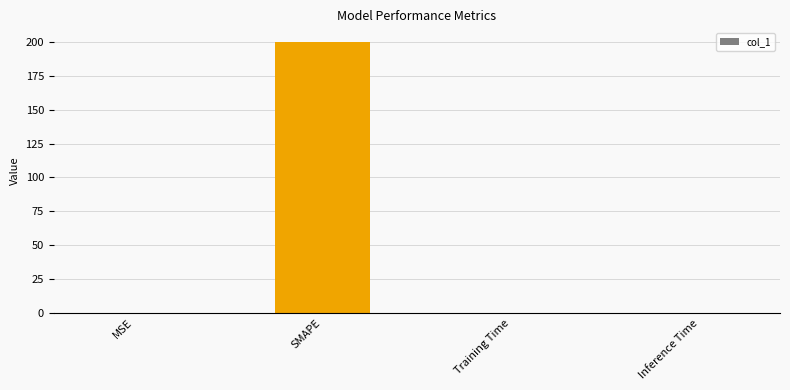

What is the sum of all values?

200.2